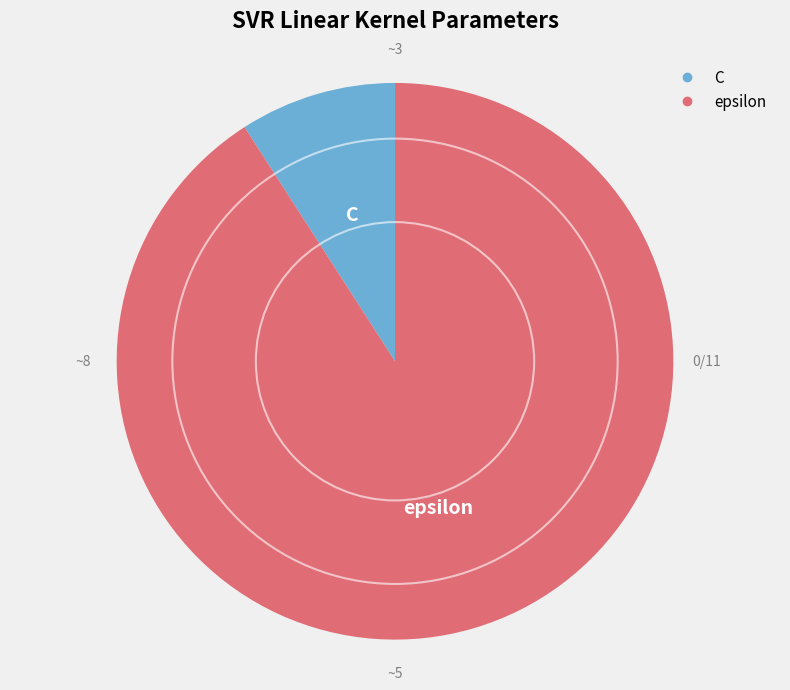

What is the largest slice in the pie chart?

epsilon